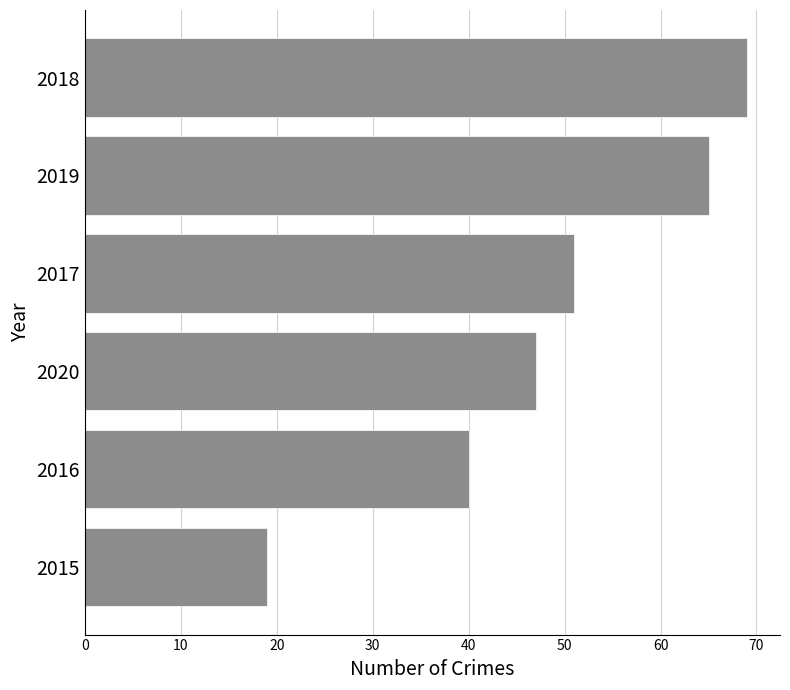

Between 2017 and 2015, which is larger?

2017